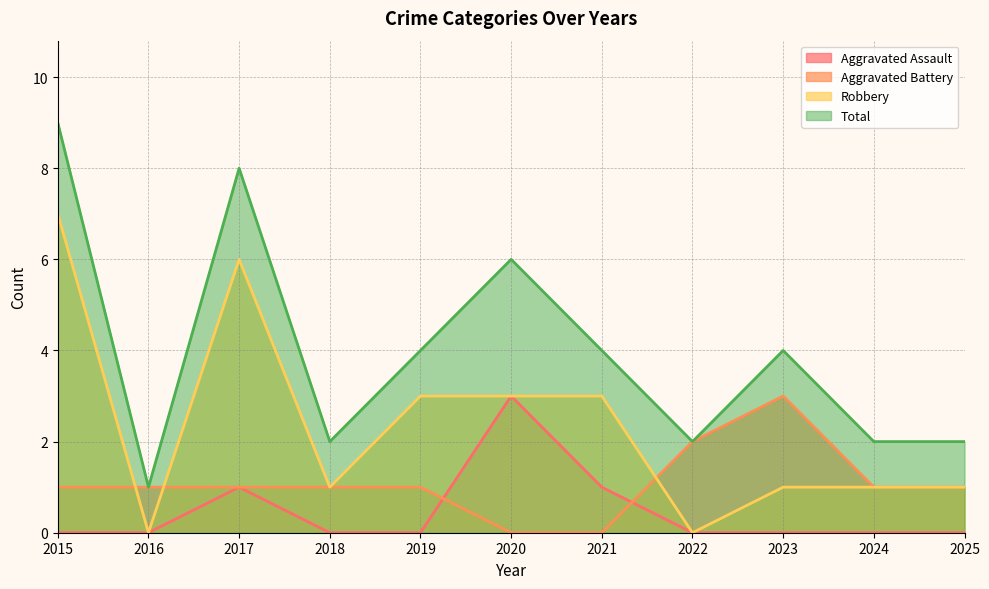

Which series has the largest total across all categories?

Total